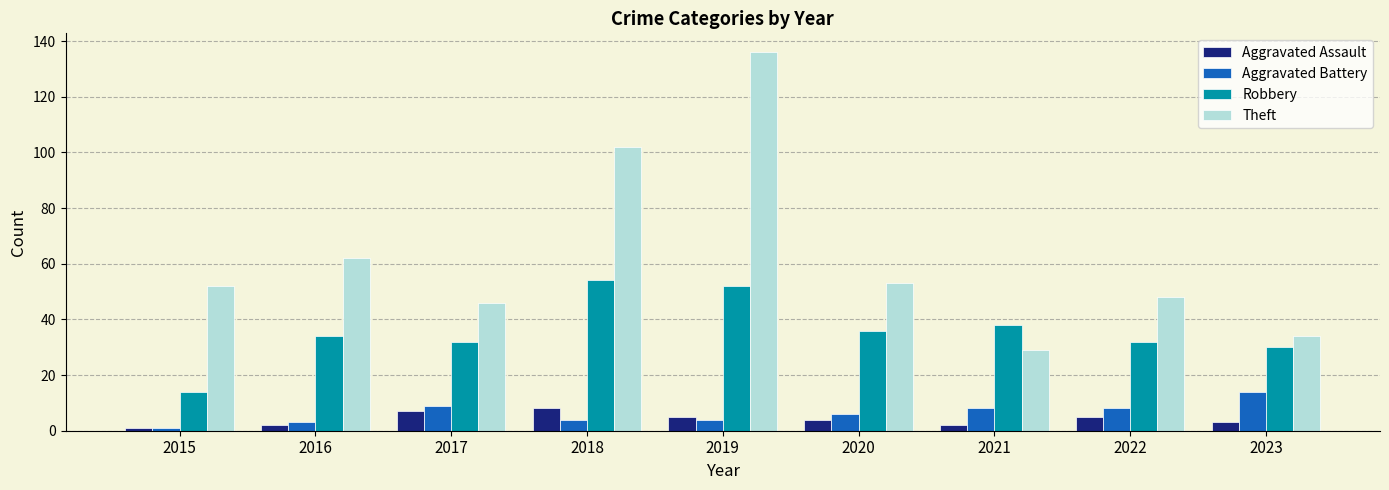

Reading right to left, extract all data points from this chart.

Aggravated Assault: 2023=3	2022=5	2021=2	2020=4	2019=5	2018=8	2017=7	2016=2	2015=1
Aggravated Battery: 2023=14	2022=8	2021=8	2020=6	2019=4	2018=4	2017=9	2016=3	2015=1
Robbery: 2023=30	2022=32	2021=38	2020=36	2019=52	2018=54	2017=32	2016=34	2015=14
Theft: 2023=34	2022=48	2021=29	2020=53	2019=136	2018=102	2017=46	2016=62	2015=52